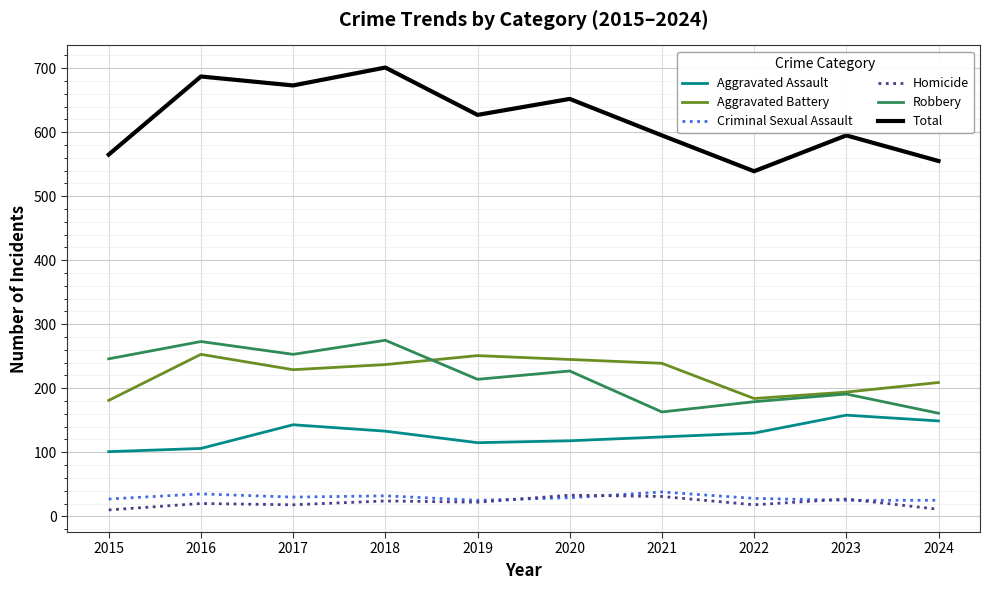

True or false: Total has more than 0 points higher than both neighbors.

True